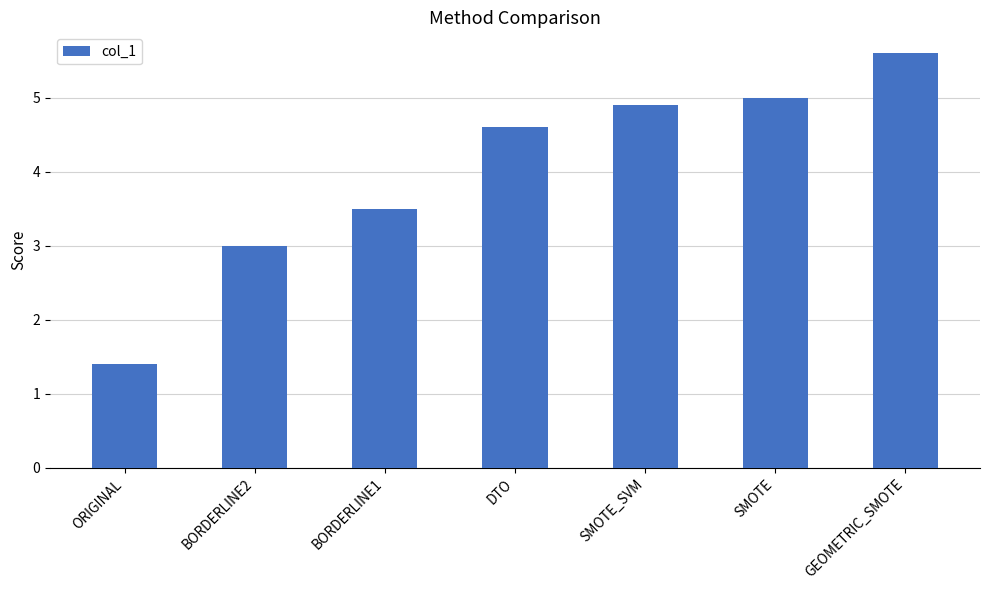

What position from the left is GEOMETRIC_SMOTE?

7